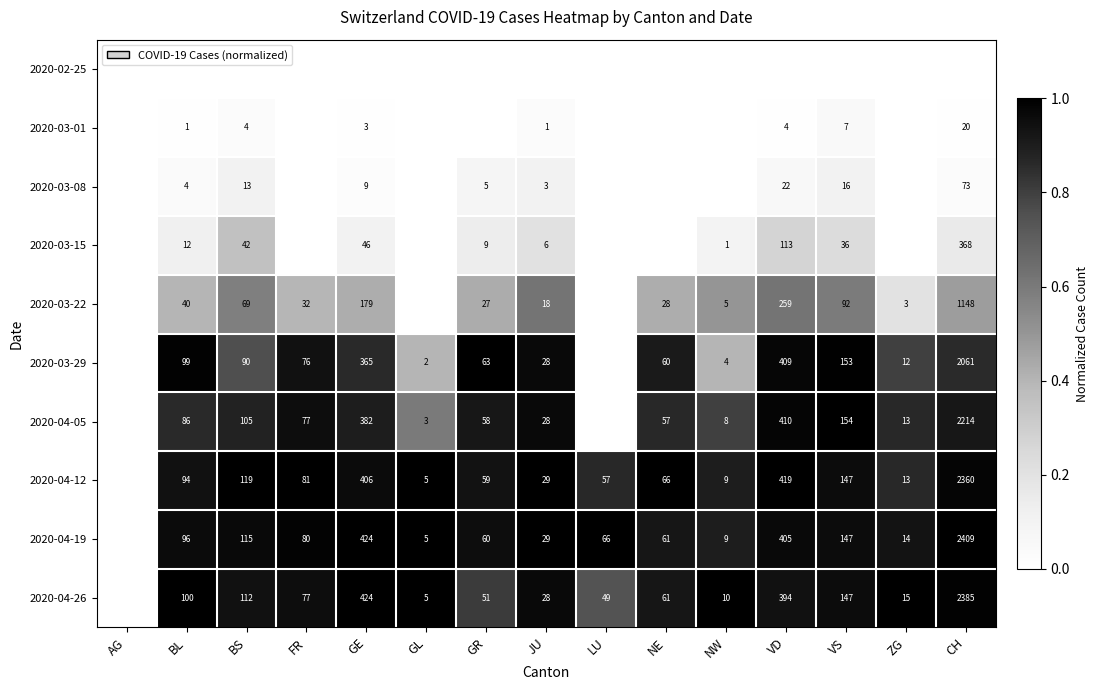

Count the number of data series in this chart.

10